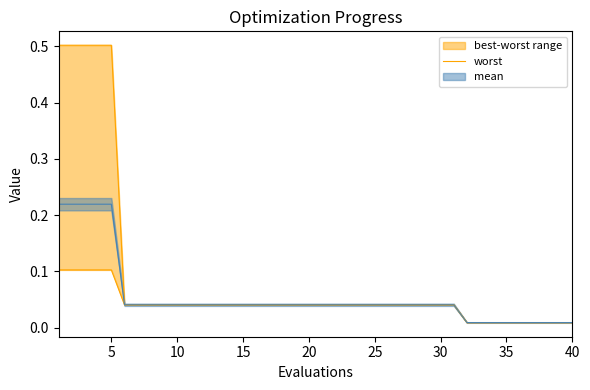

What is the difference between the second highest and second lowest values?

0.5